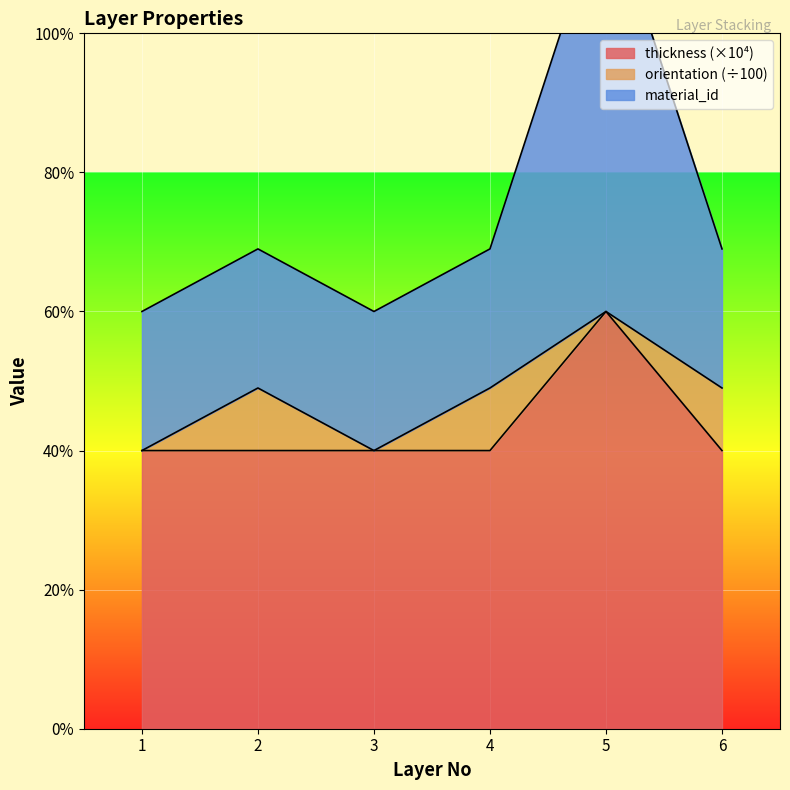

At which category does thickness reach its first local peak?

2